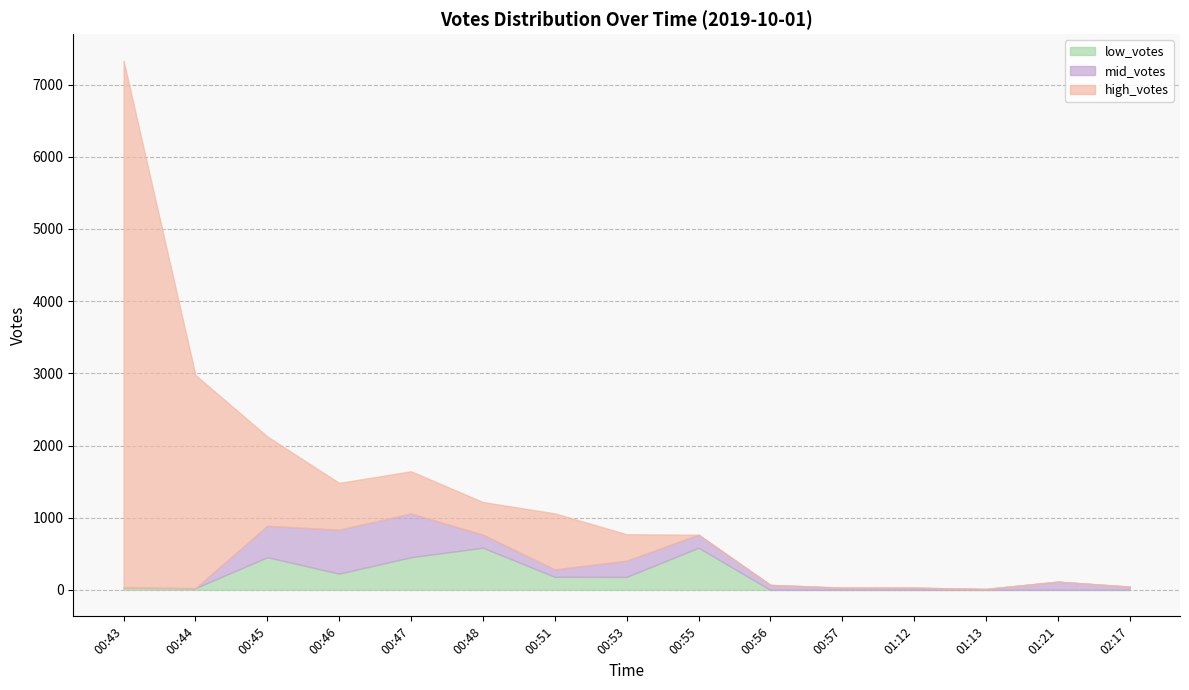

The value of low_votes at 02:17 is -390. True or false?

False